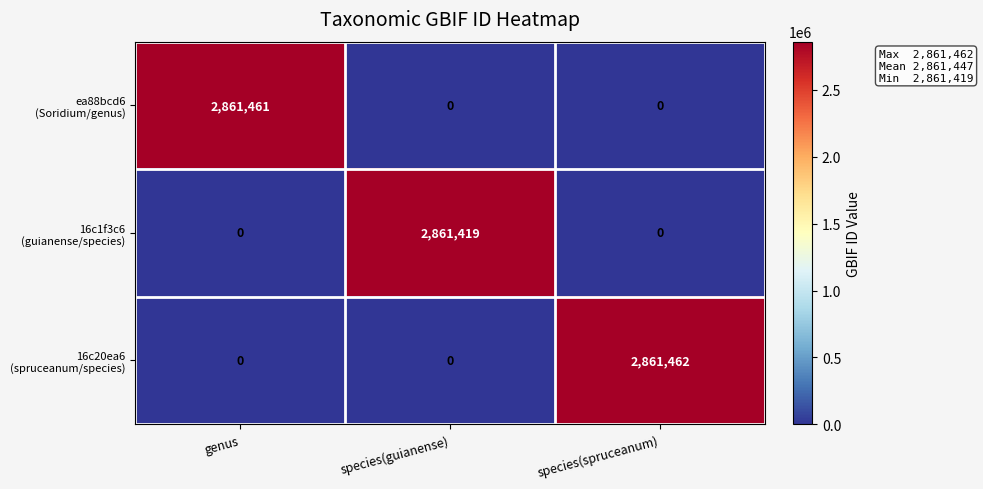

Which category has the highest value across all series?

species(spruceanum)